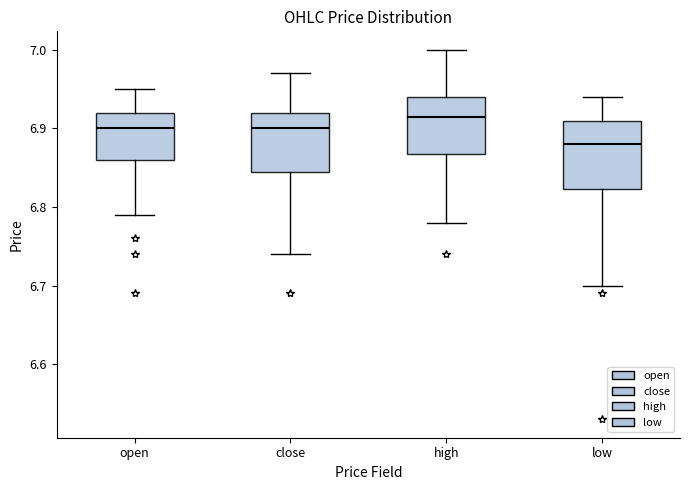

Where does the upper whisker of the box for high end on the y-axis? The values are not printed on the chart, so give them approximately, as read against the axis.

7.00